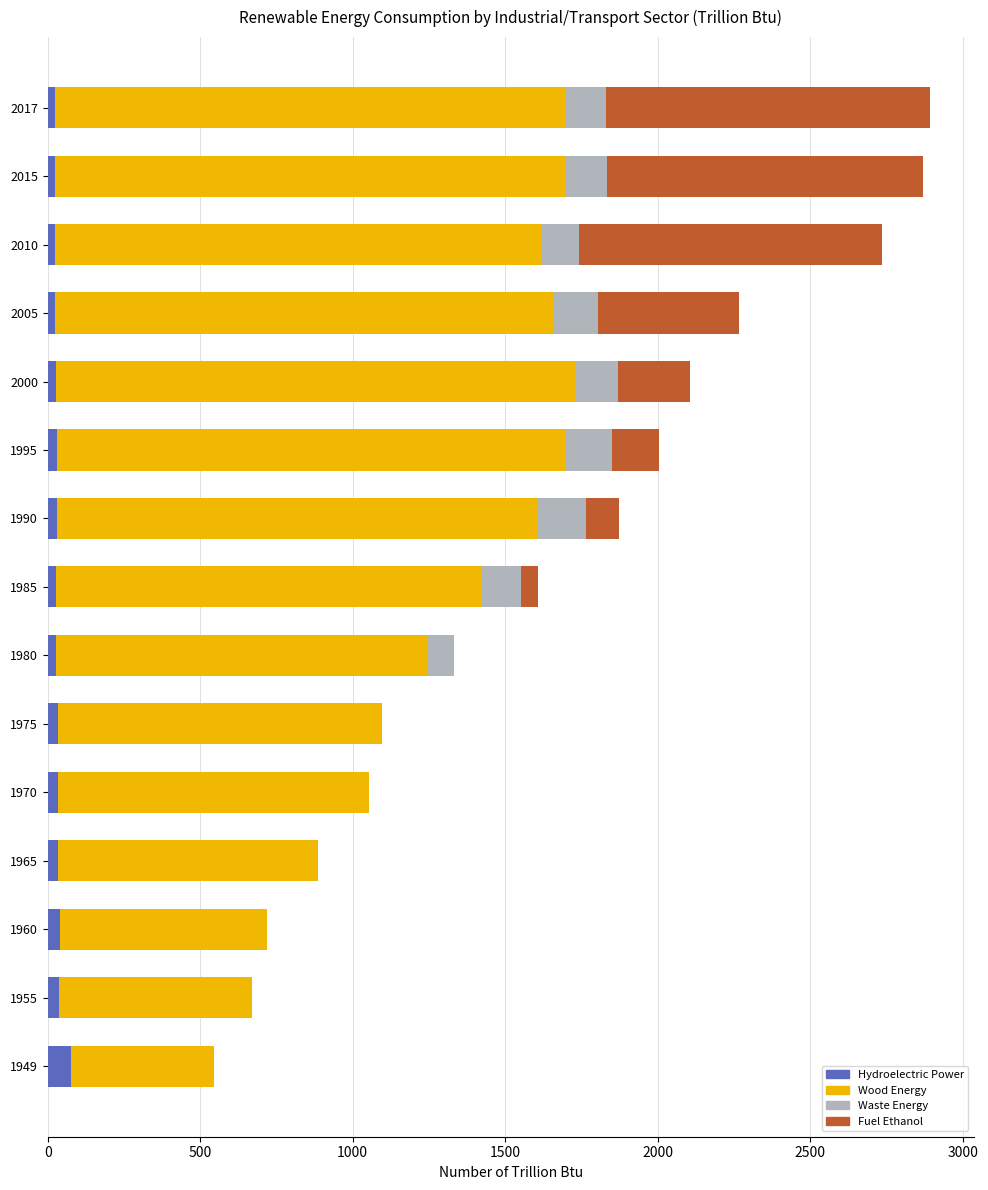

What is the highest value of the Hydroelectric Power series?

75.5